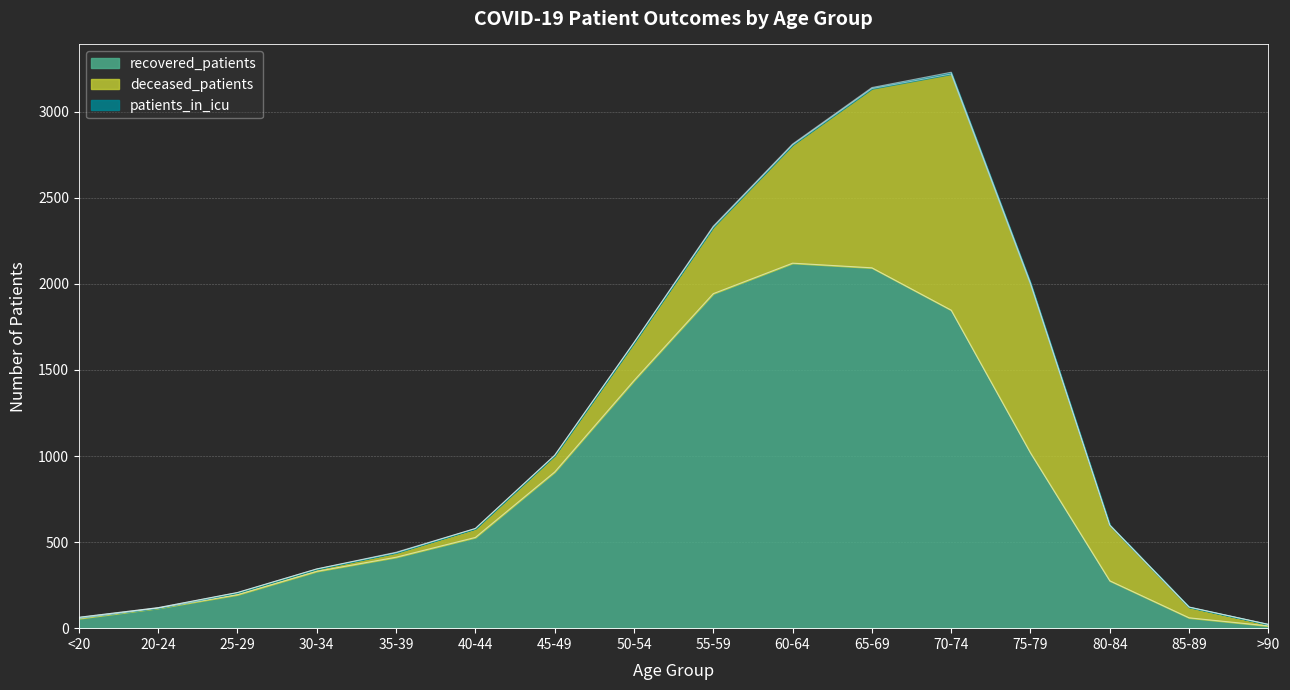

Reading right to left, list all the values displayed in this chart.

recovered_patients: 13	60	275	1018	1847	2093	2120	1943	1438	907	527	412	330	194	116	56
deceased_patients: 9	62	323	980	1372	1041	687	387	221	97	52	26	14	13	3	7
patients_in_icu: 0	1	1	9	10	6	5	5	0	0	0	3	0	0	0	0